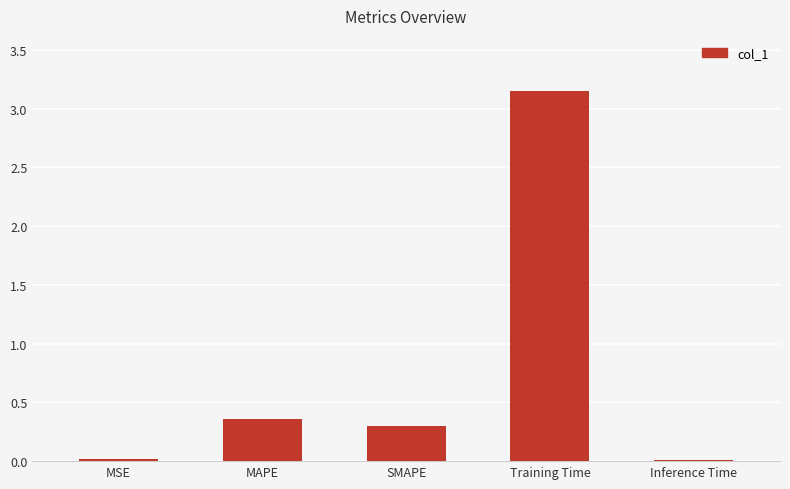

What is the change in value from MAPE to Training Time?

+2.8